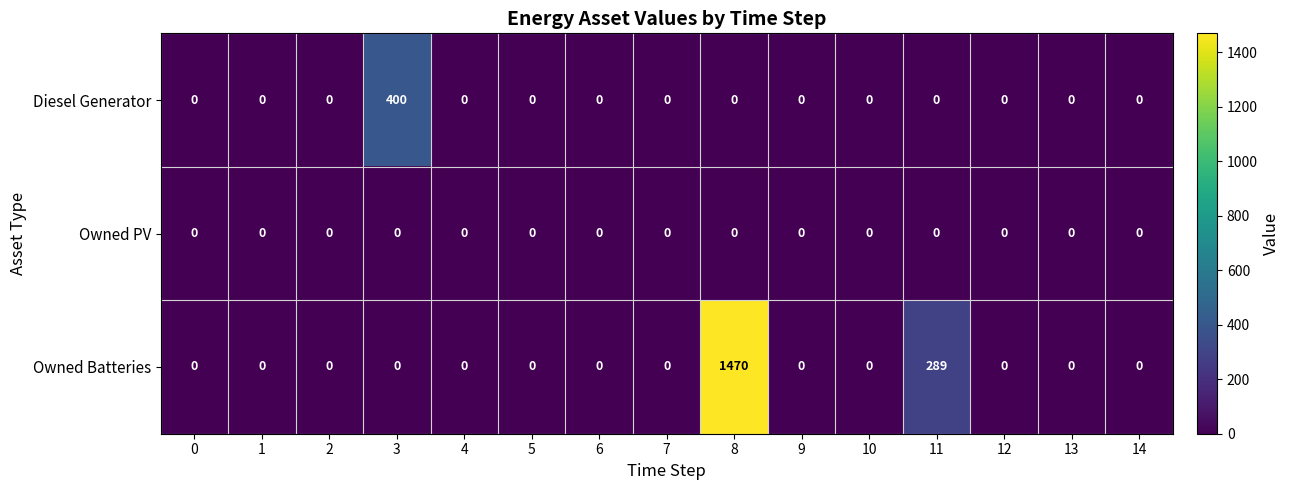

The Owned Batteries series shows -510 at 13. True or false?

False